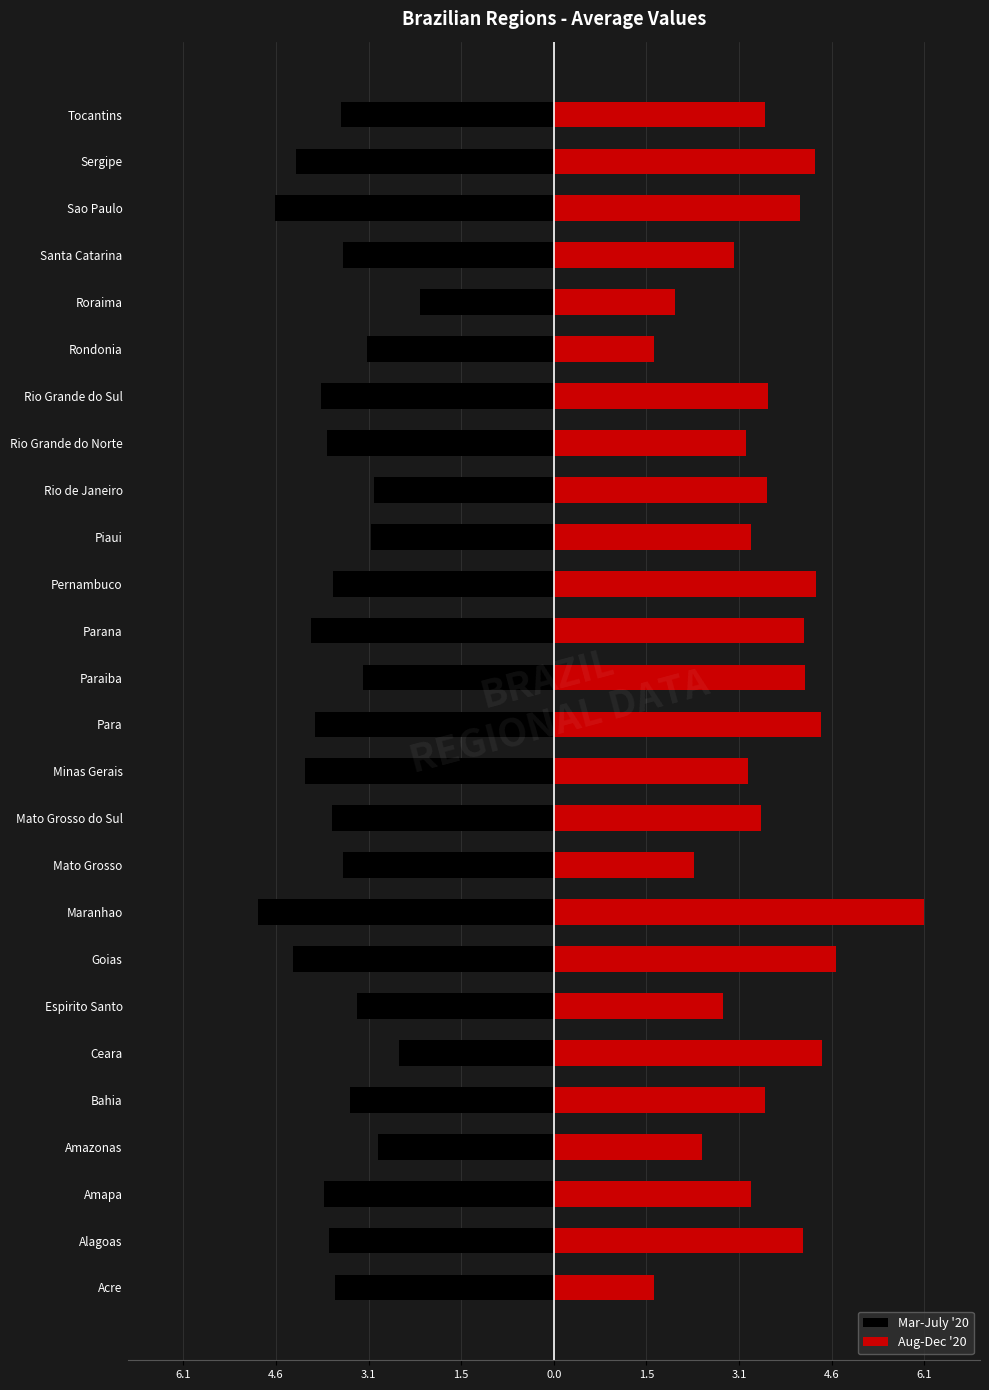

What is the value of the Mar-July '20 bar at the 13th from the left?

-4.0